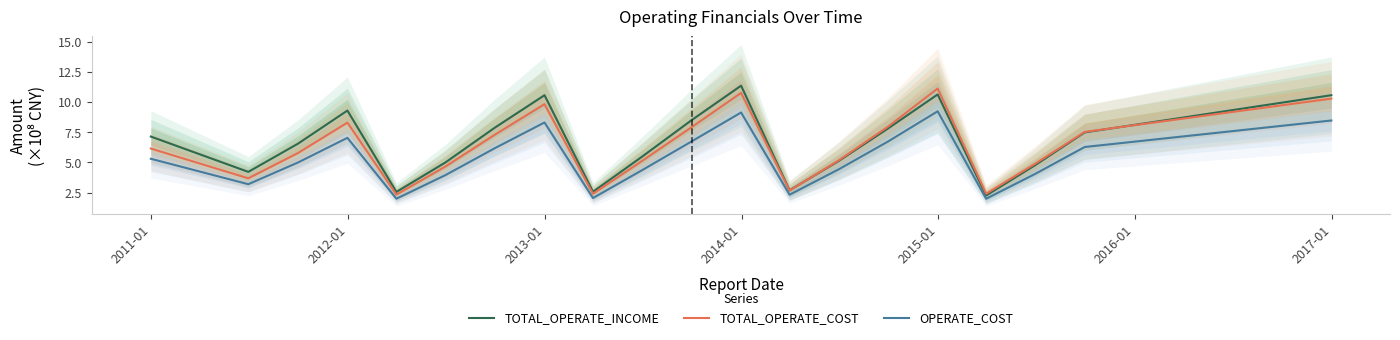

Rank the series by their average value, from lowest to highest.

OPERATE_COST, TOTAL_OPERATE_COST, TOTAL_OPERATE_INCOME